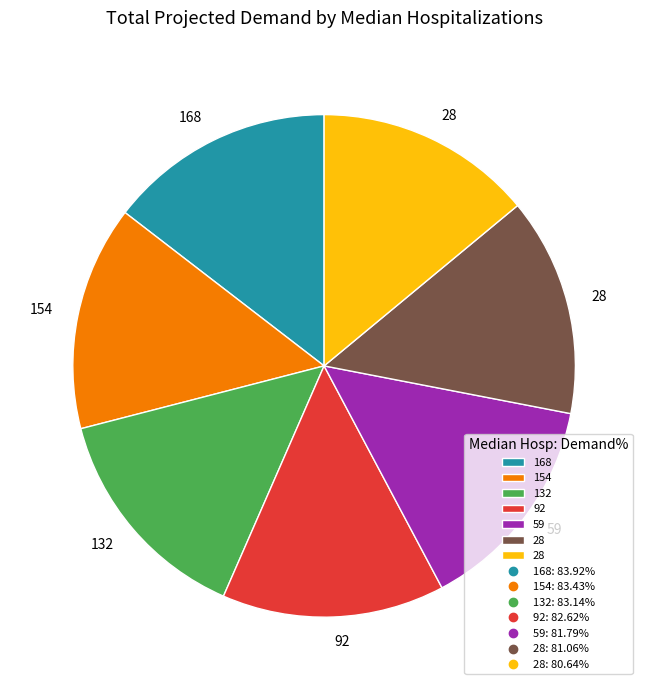

Does any single category account for the majority?

No